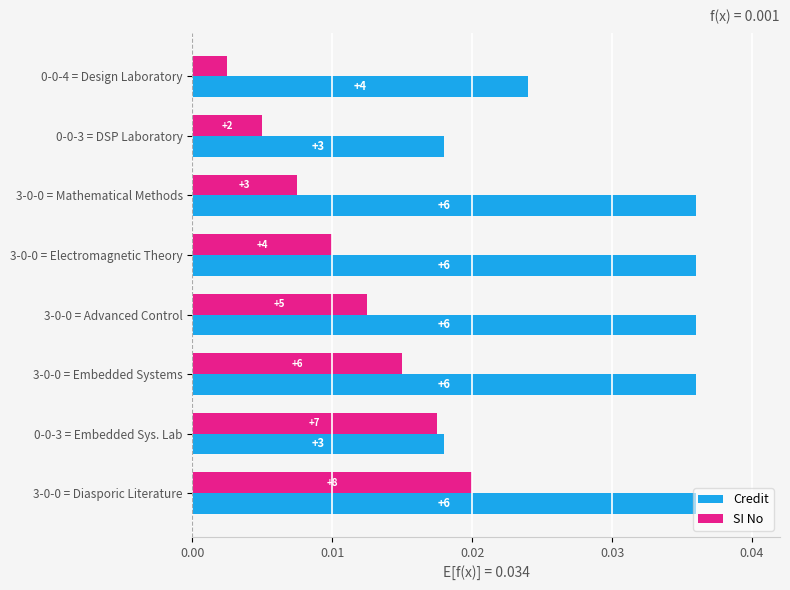

What are all the series names shown in the legend?

Credit, SI No